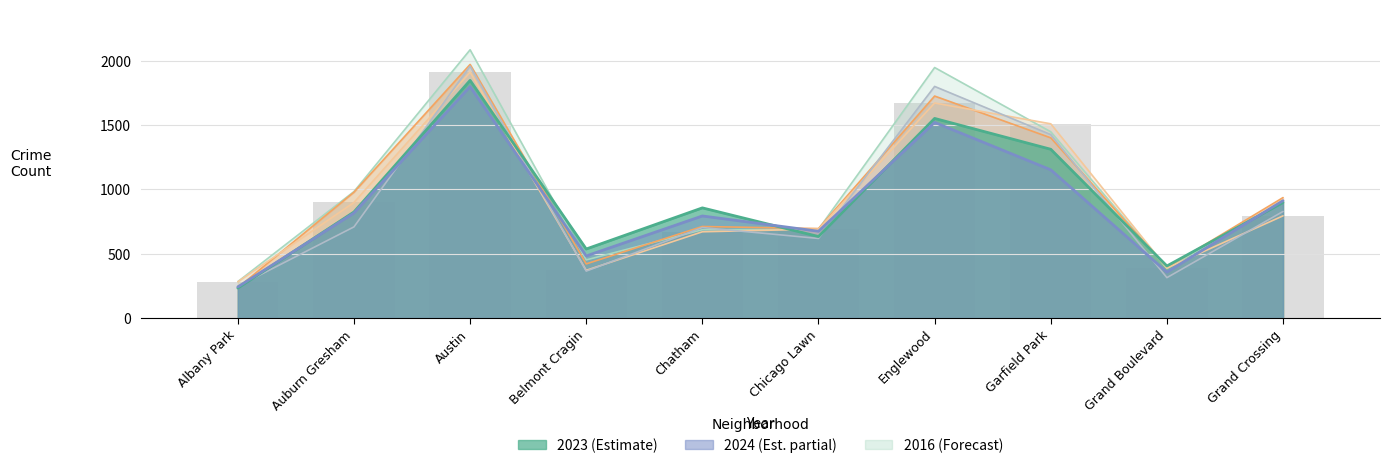

How many data points does each series have?

10